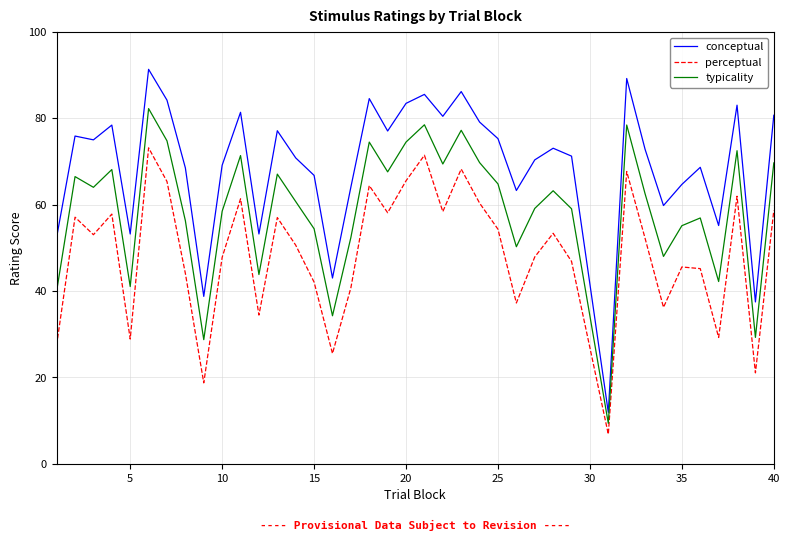

How many interior local peaks does the conceptual series have?

12